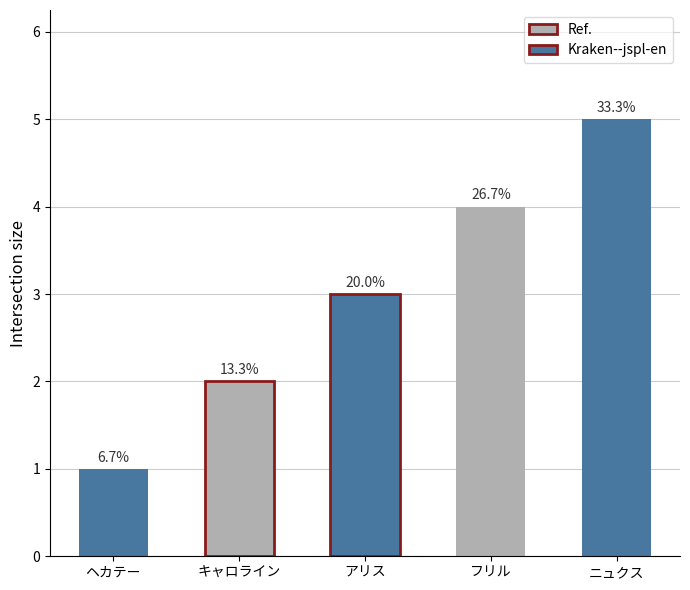

How many values are between 2 and 4?

3